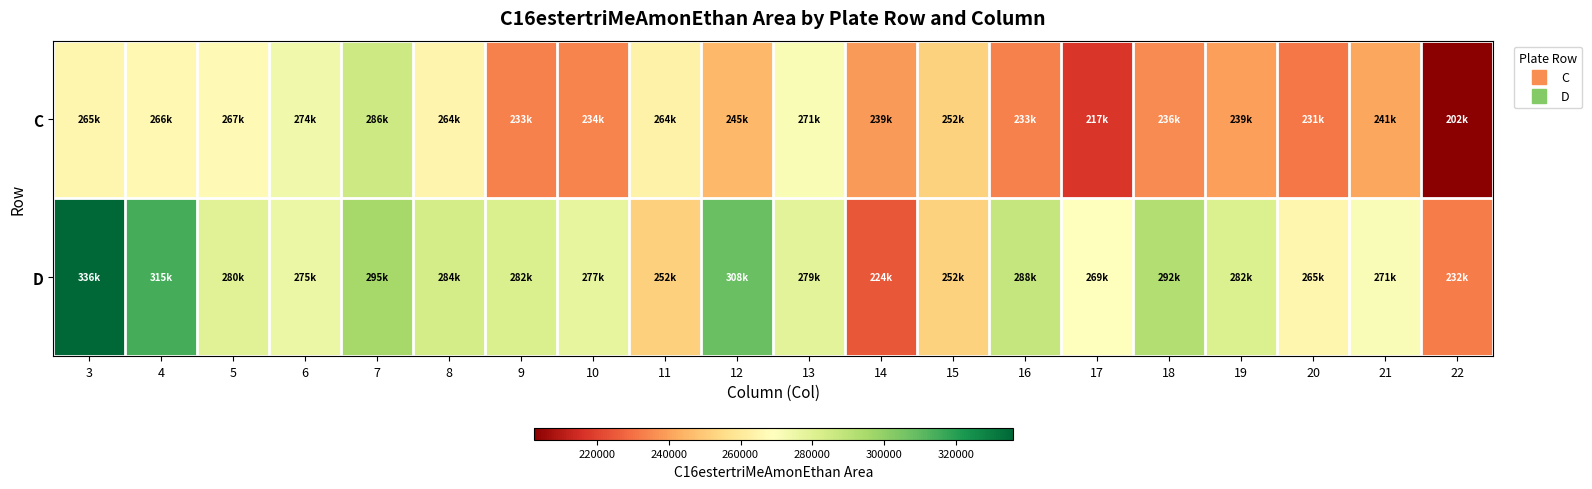

Rank the series at 12 from highest to lowest value.

D, C